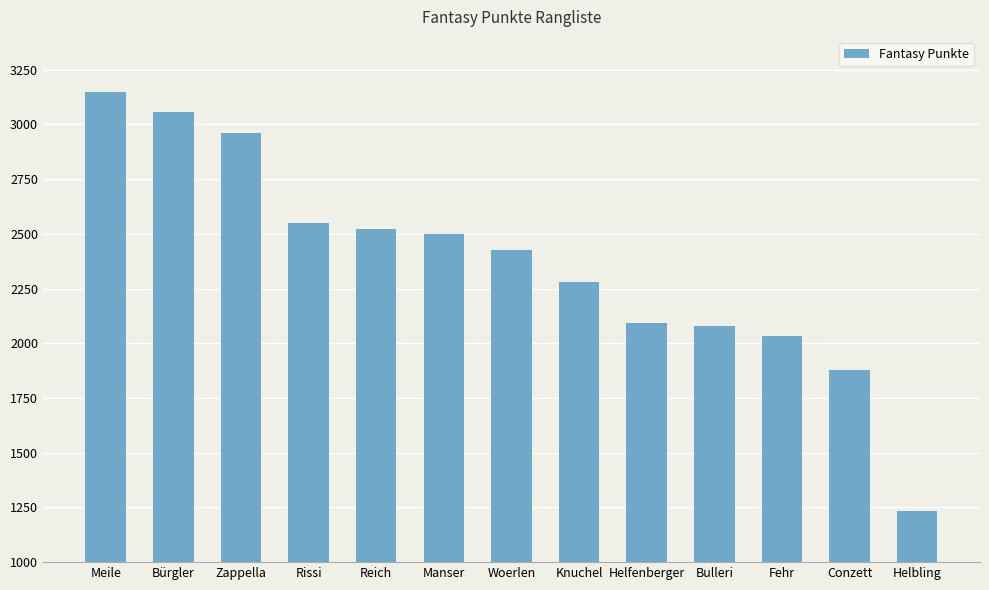

Are the bars grouped side by side (vs. stacked)?

No